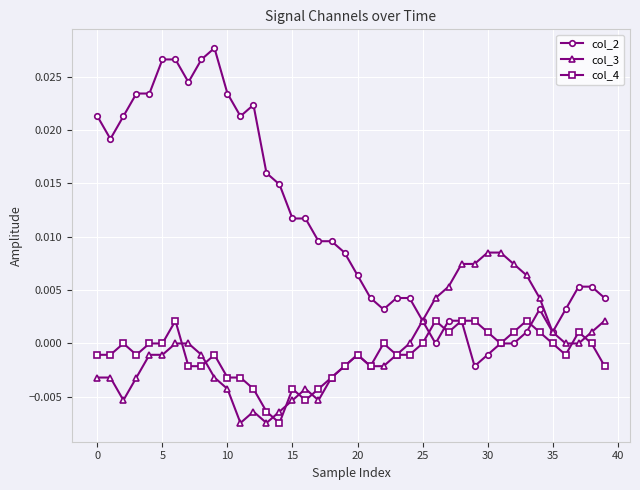

Which series has the largest range (max minus min)?

col_2